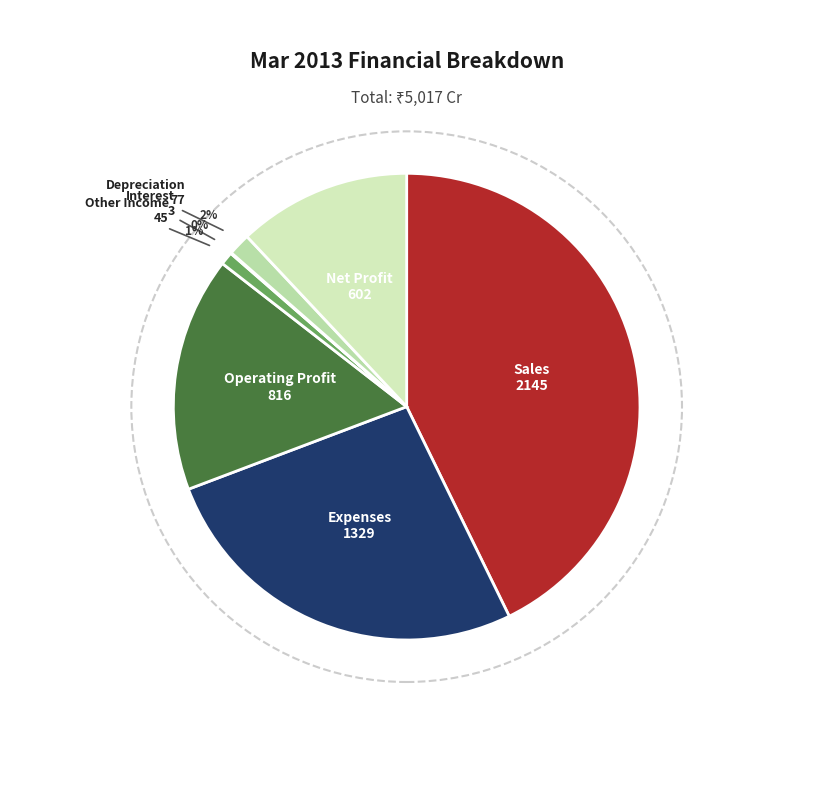

Is there any slice that represents more than half of the pie?

No